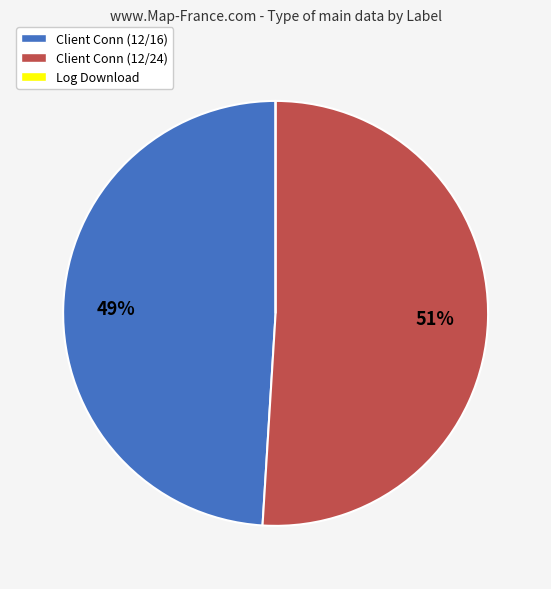

To the nearest percent, what is the difference between the largest and smallest slice percentages?

51%